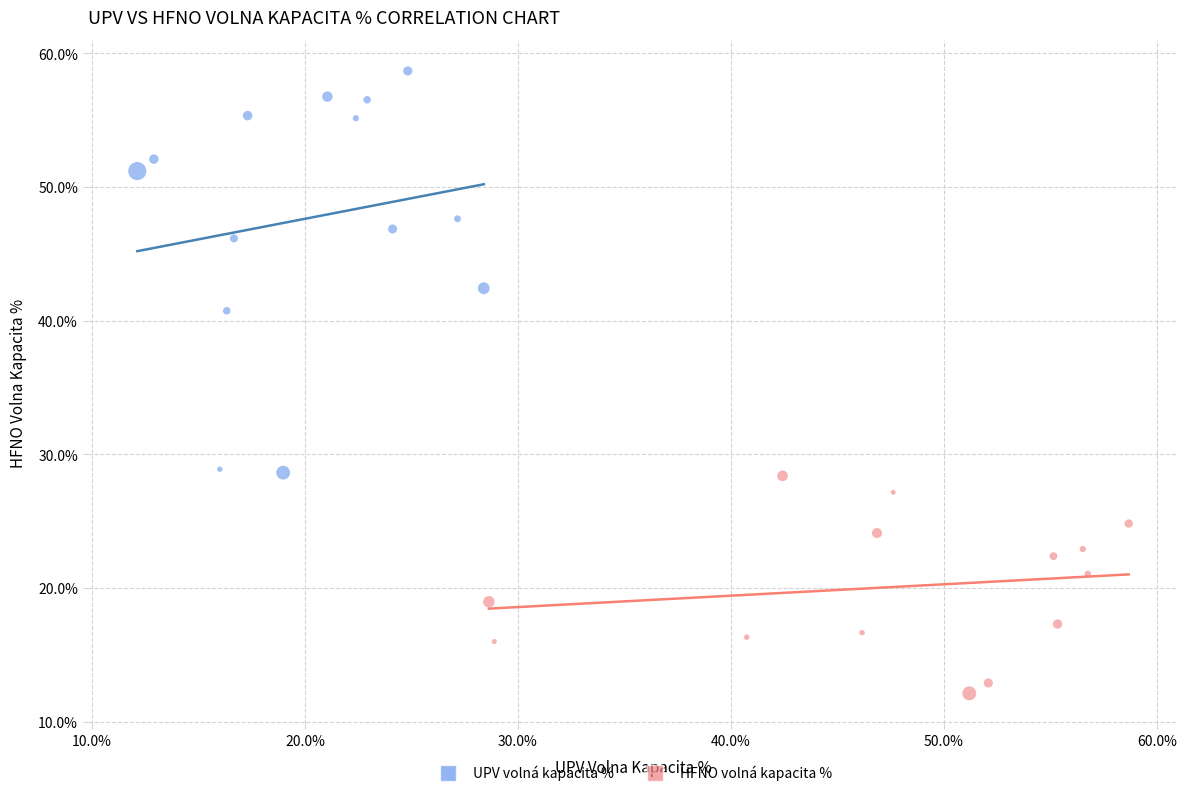

Which series has the widest spread of Y values?

UPV volná kapacita %